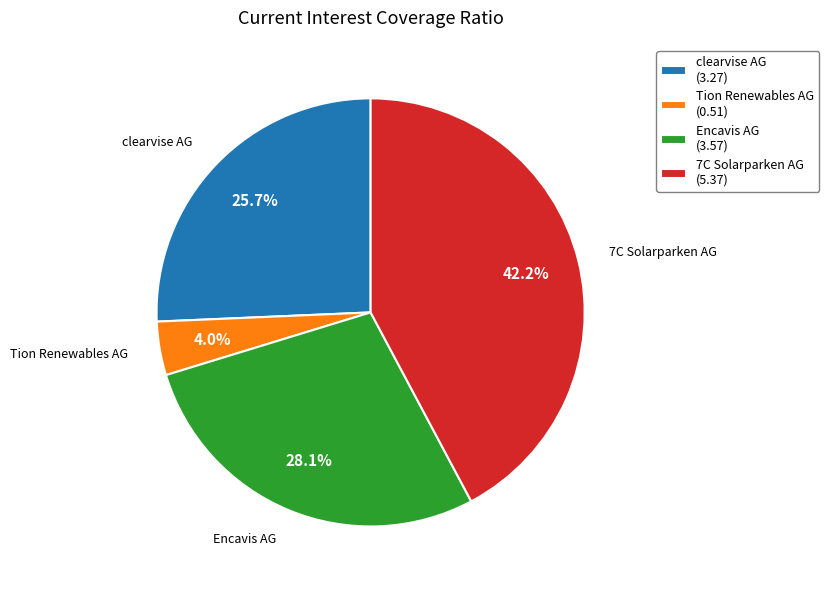

To the nearest percent, what percentage of the pie is 7C Solarparken AG?

42%